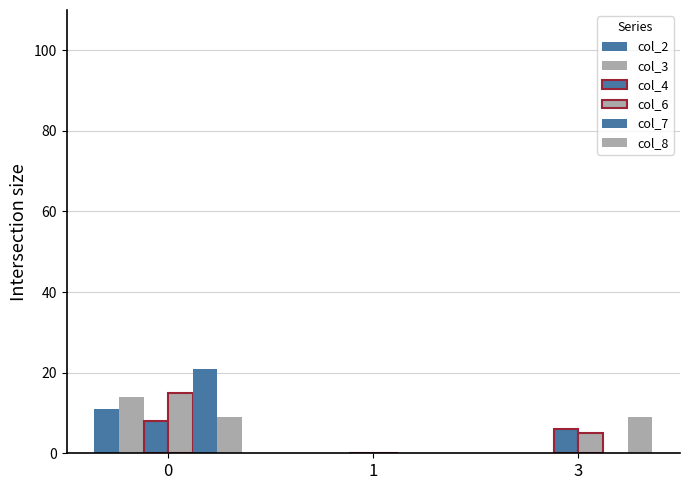

What is the value of the col_8 bar at the 1st from the left?

9